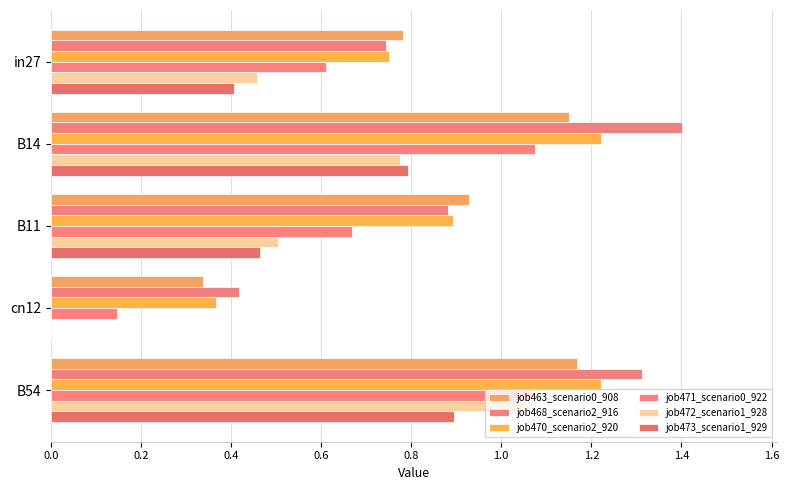

How many positive values does the job472_scenario1_928 series have?

4